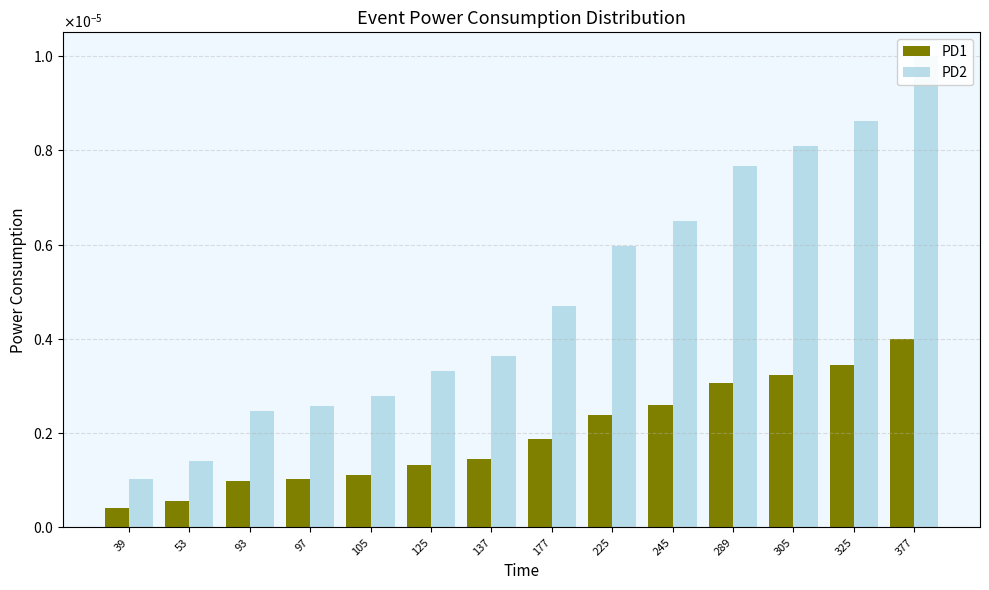

At which label is PD2 closest to 0?

39